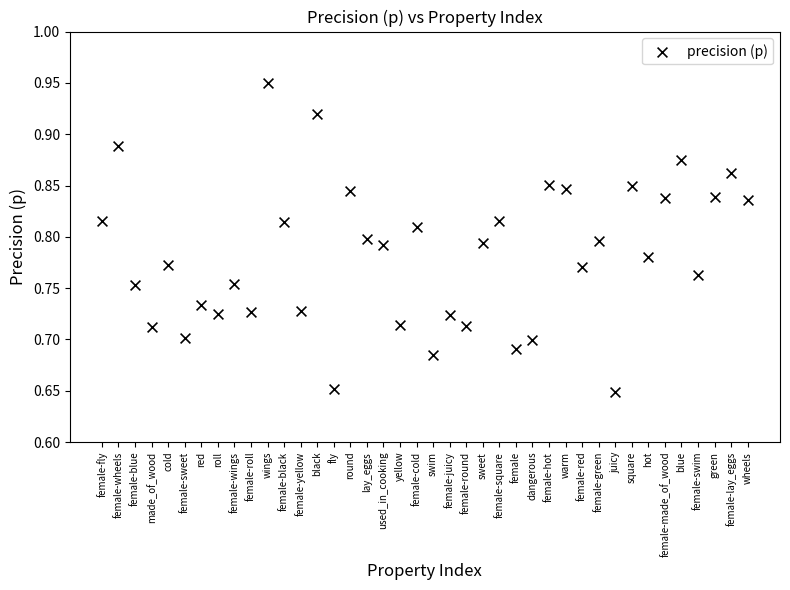

What is the range of Y values (max minus min)?

0.3